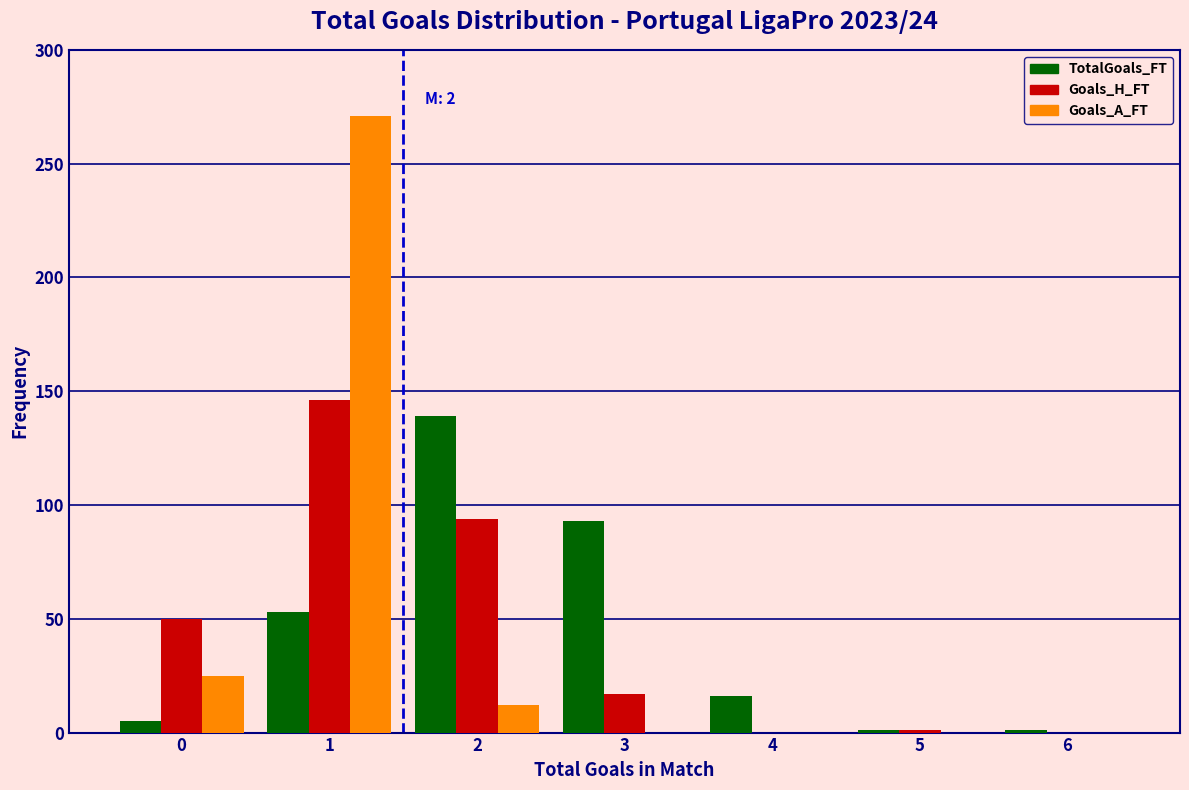

In the Goals_A_FT series, which range on the x-axis has the tallest bar?

0.5 to 1.5